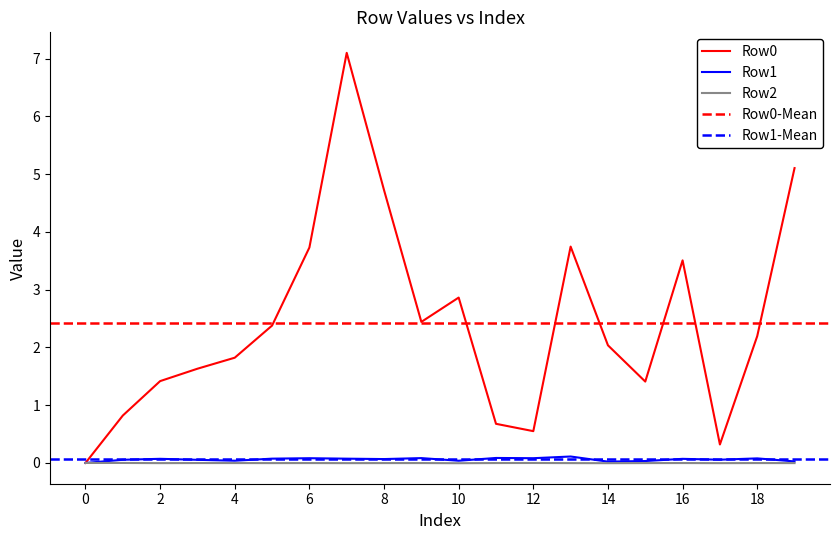

Does the chart display data point markers on the line(s)?

No